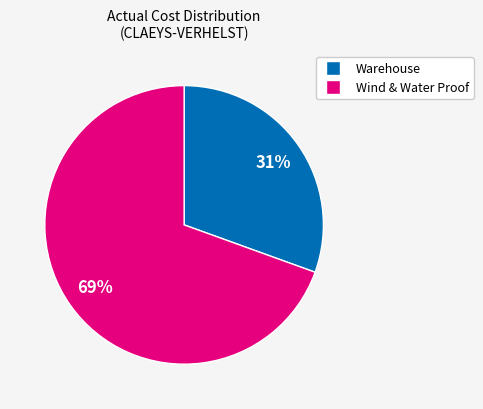

To the nearest percent, what is the average slice percentage?

50%